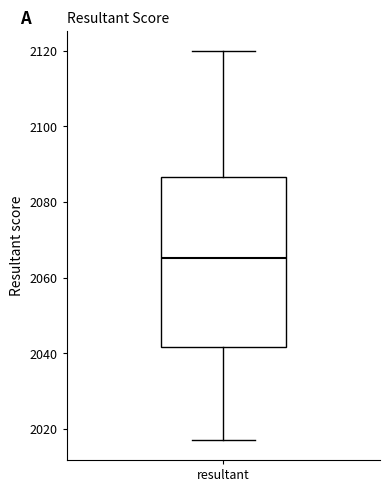

Read this box plot against the y-axis: the position of the median line, the range covered by the box, and the ends of both whiskers. The values are not printed on the chart, so give them approximately, as read against the axis.

median 2066, box 2042 to 2086, whiskers 2018 to 2120